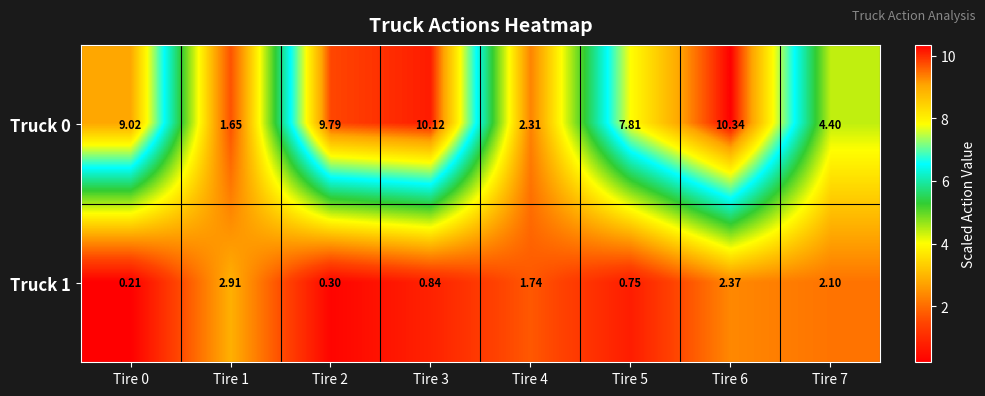

Is the value of Truck 0 at Tire 2 greater than the value of Truck 1 at Tire 3?

Yes